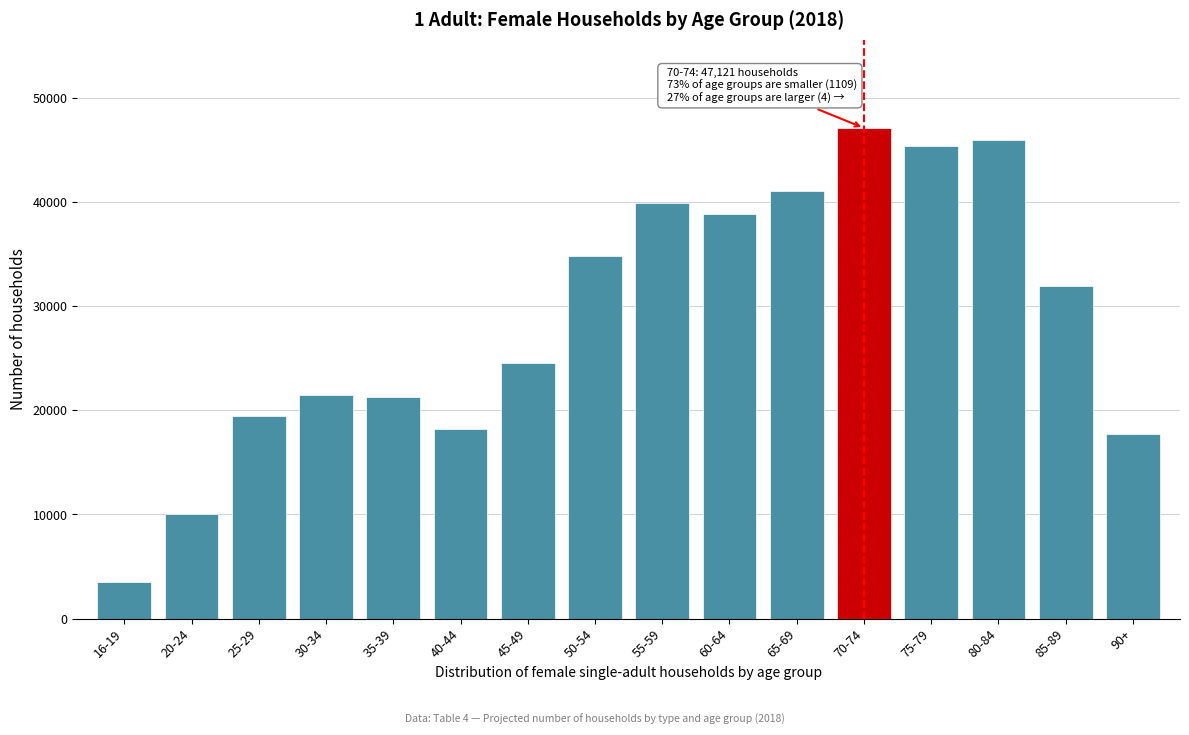

Is it true that the value at 25-29 is 27228?

False